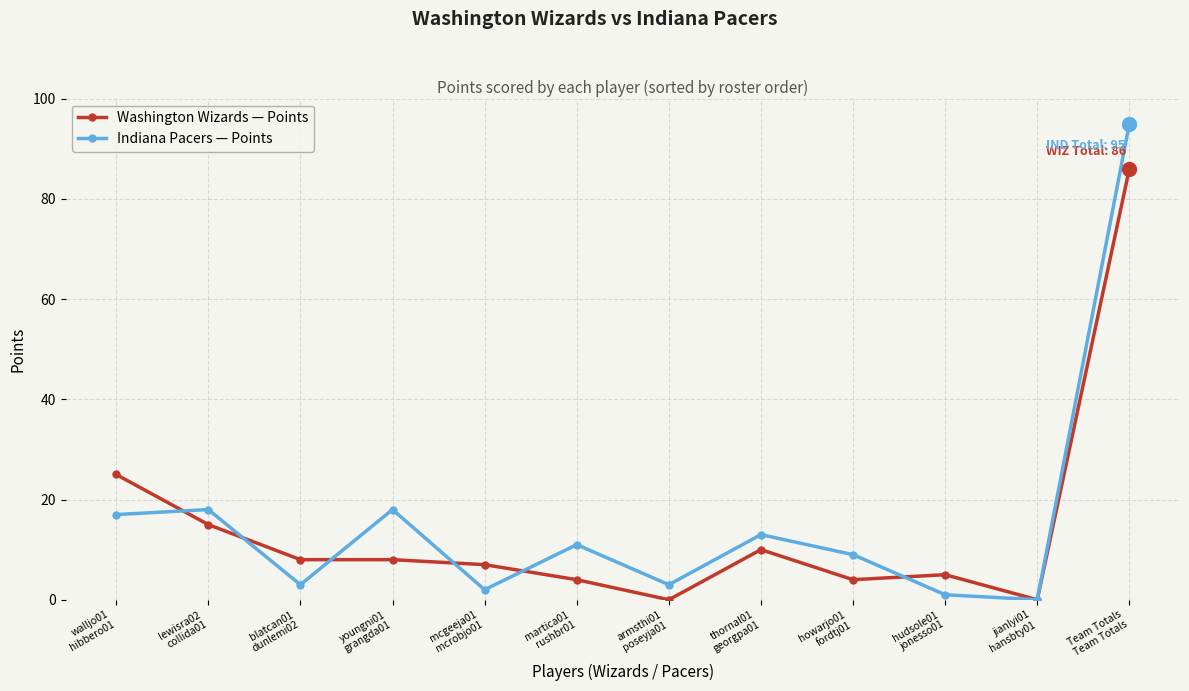

List the series in order of their peak value, highest first.

Indiana Pacers — Points, Washington Wizards — Points